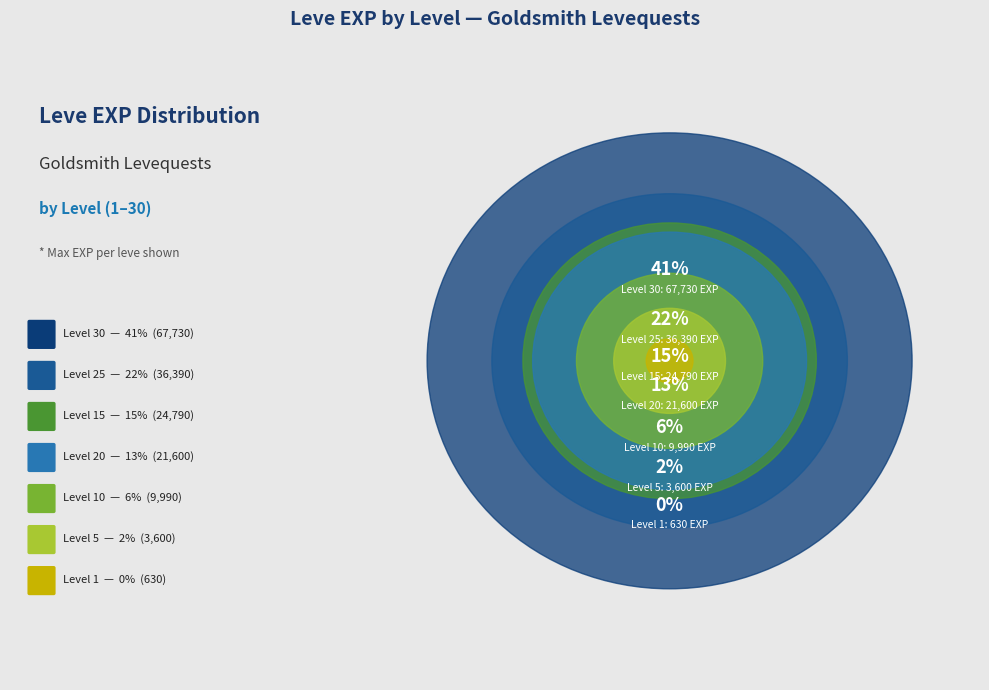

To the nearest percent, what is the combined percentage of Level 5 and Level 1?

3%